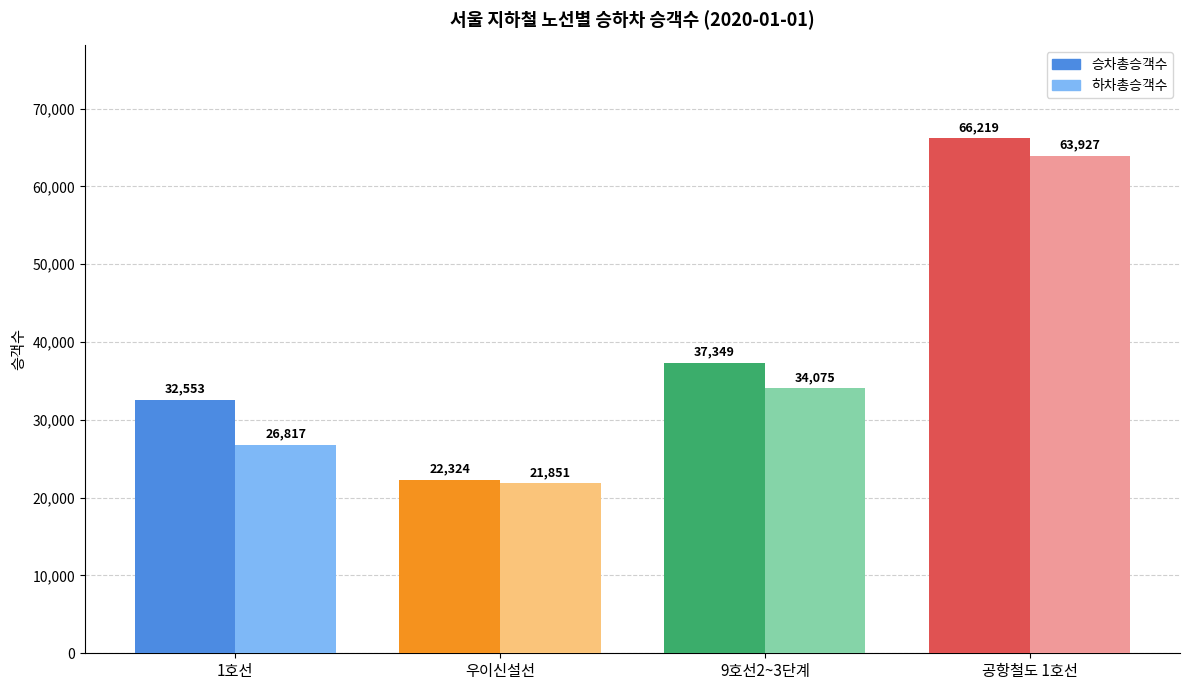

What value does the 승차총승객수 series have at 우이신설선?

22324